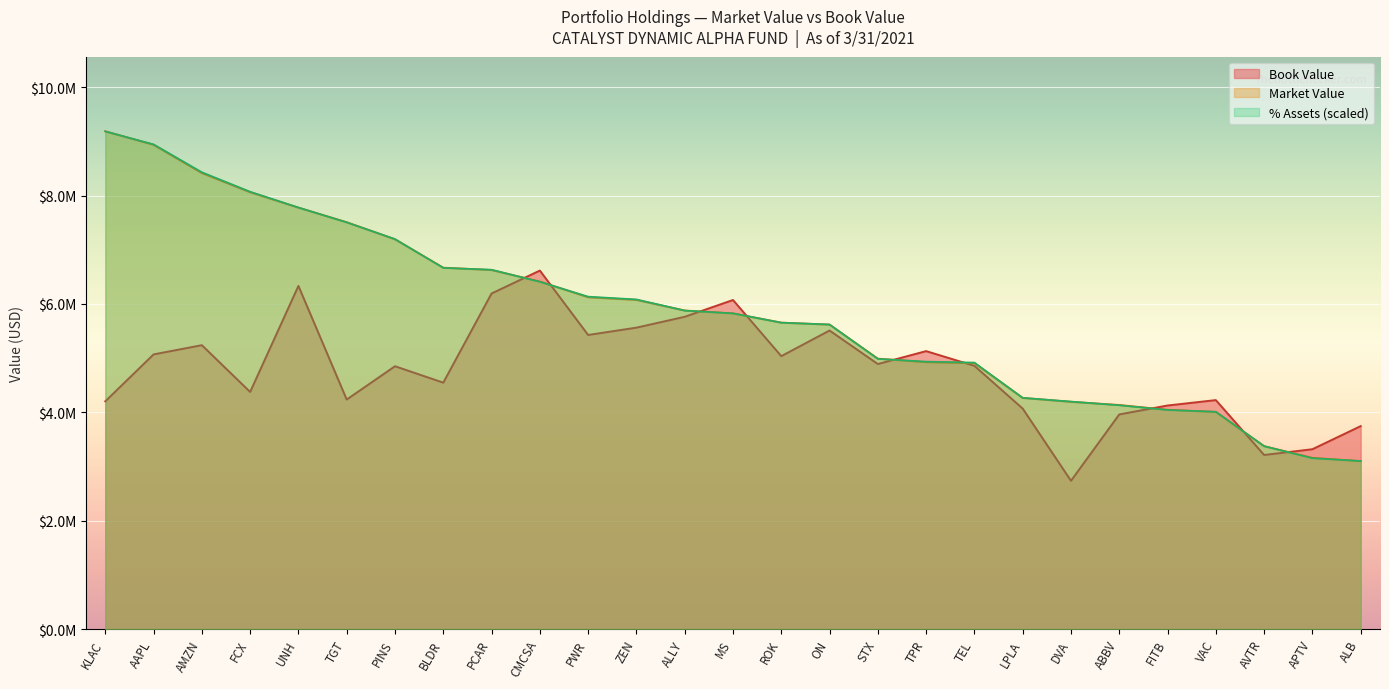

What is the label of the 13th point from the right?

ROK